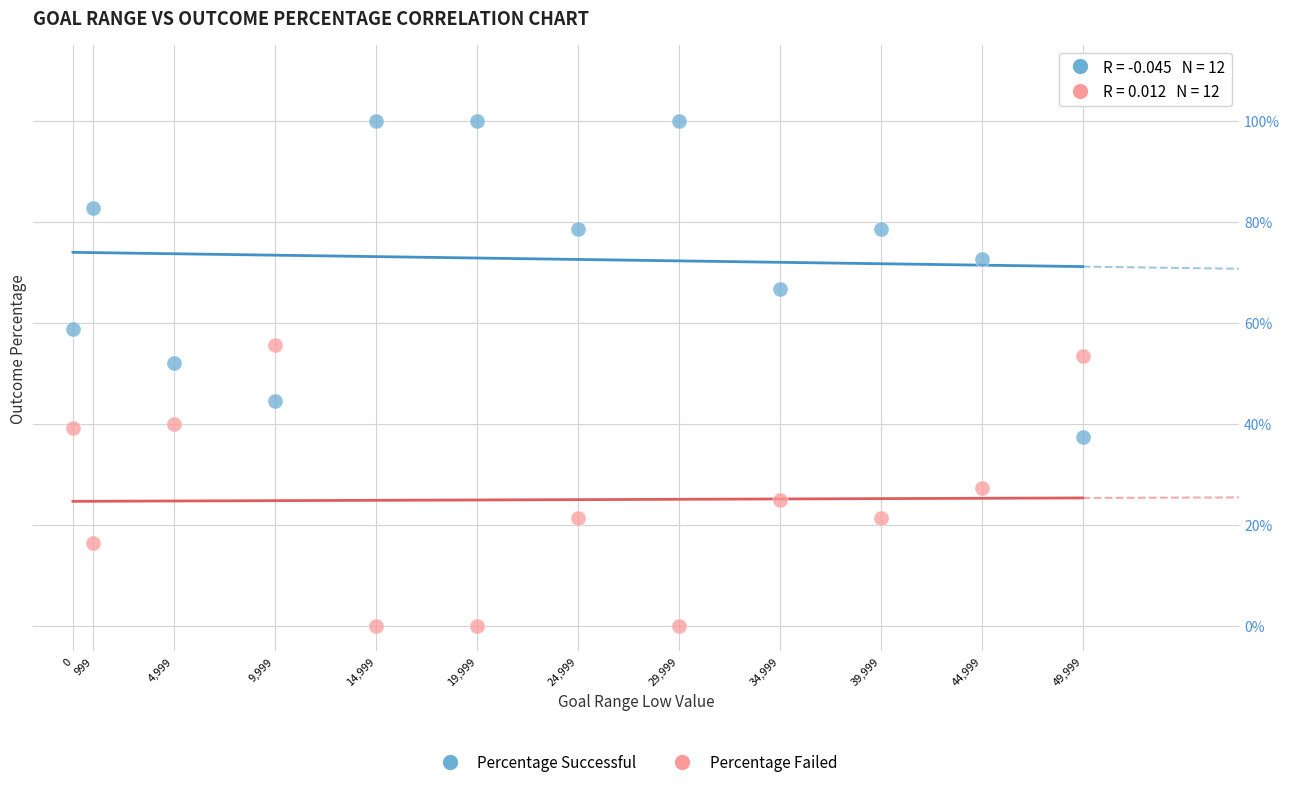

What are all the series names shown in the legend?

Percentage Successful, Percentage Failed